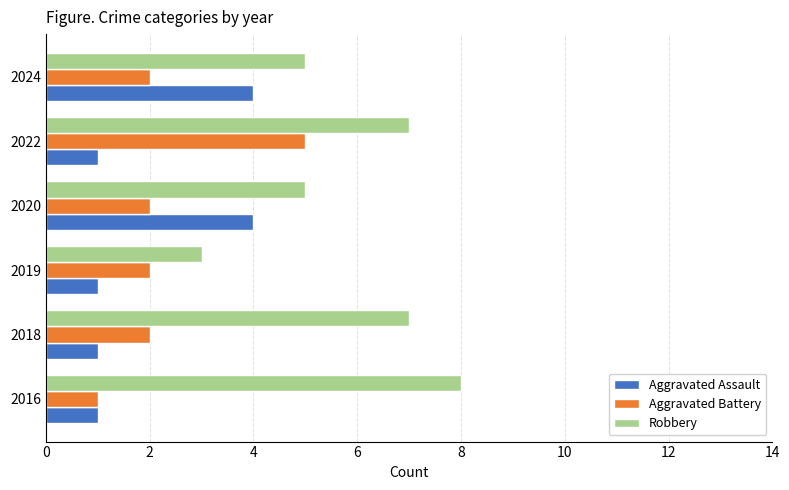

Is it true that Aggravated Battery equals 5 at 2022?

True